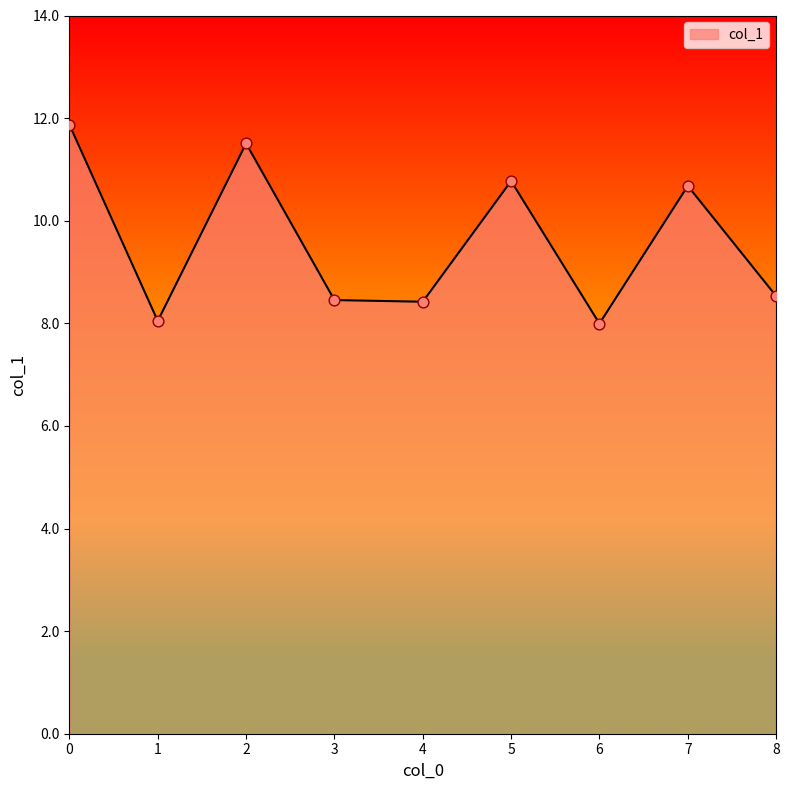

What is the ratio of the value at 8 to the value at 6?

1.1